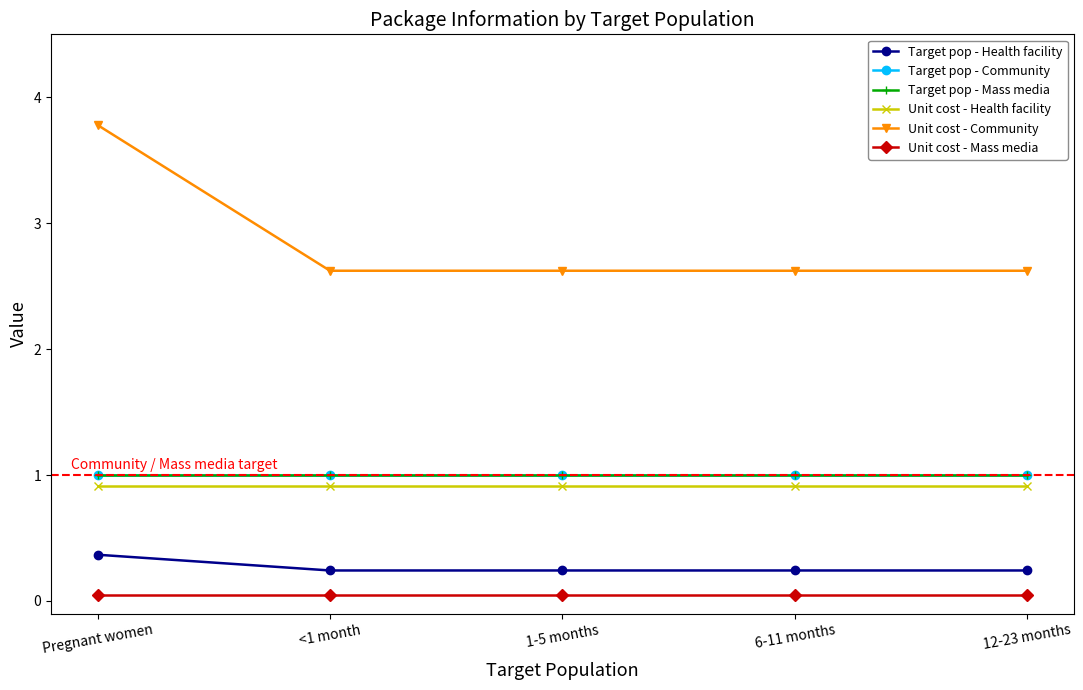

True or false: Unit cost - Mass media and Unit cost - Health facility cross at least once.

False